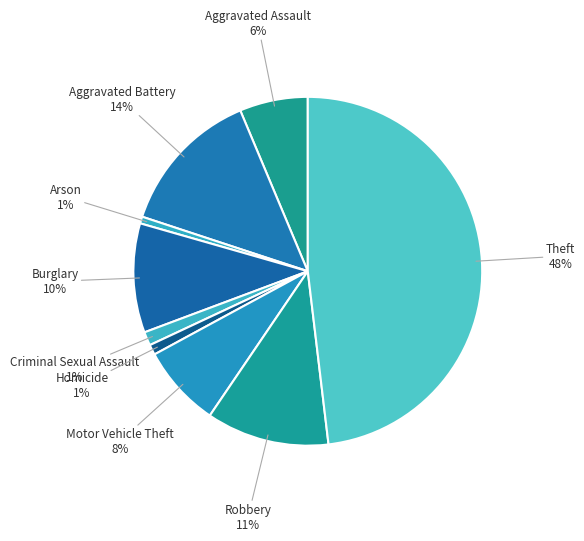

To the nearest percent, what percentage of the pie is Arson?

1%